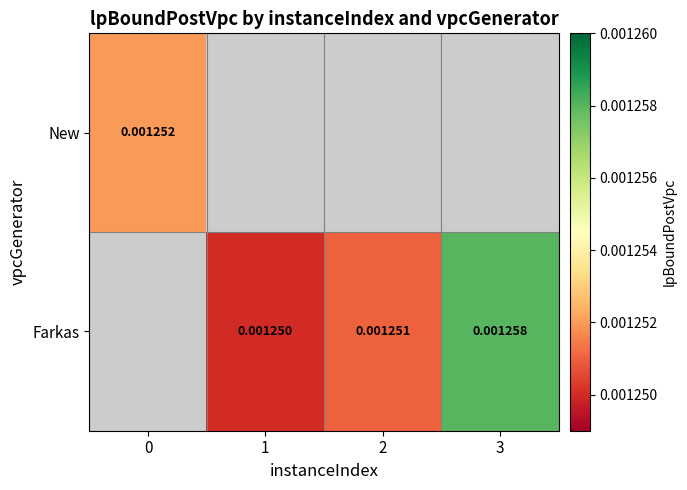

Is the value of New at 0 greater than the value of Farkas at 1?

Yes